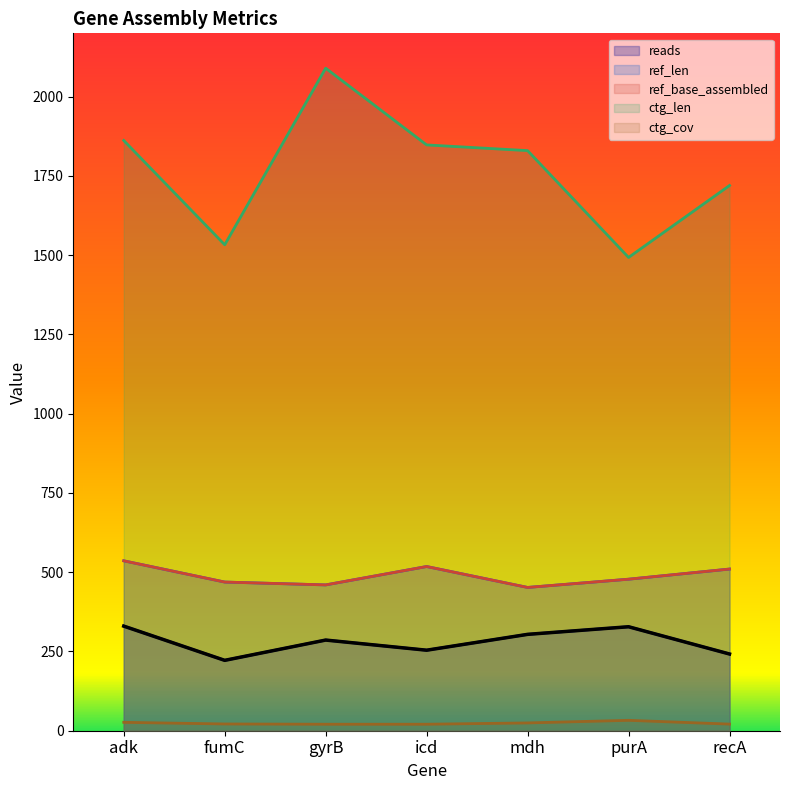

True or false: ctg_cov and ctg_len intersect in this chart.

False